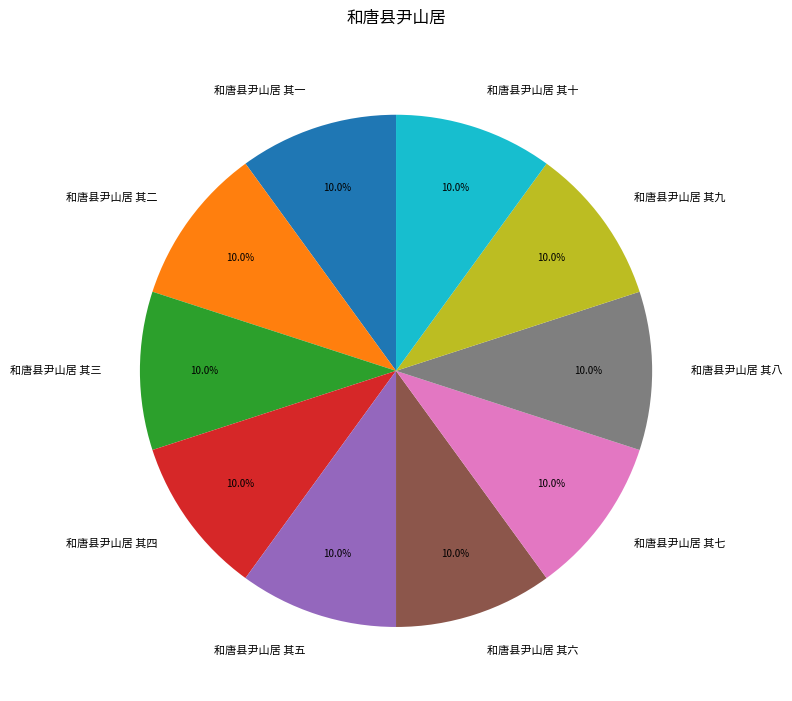

To the nearest percent, what is the average slice percentage?

10%